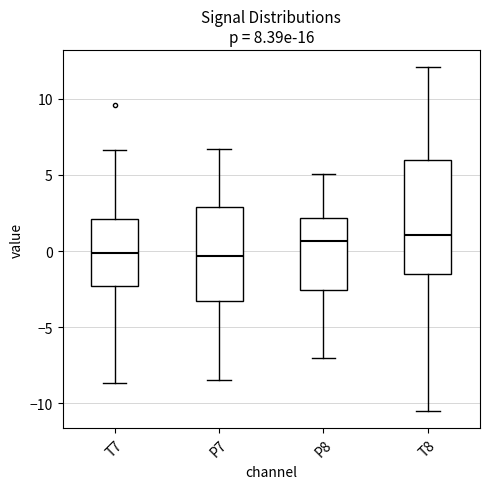

Reading left to right, read every box against the y-axis: the position of its median line, the range the box covers, and the ends of its whiskers. The values are not printed on the chart, so give them approximately, as read against the axis.

T7: median 0.0, box -2.5 to 2.0, whiskers -8.5 to 6.5
P7: median -0.5, box -3.5 to 3.0, whiskers -8.5 to 6.5
P8: median 0.5, box -2.5 to 2.0, whiskers -7.0 to 5.0
T8: median 1.0, box -1.5 to 6.0, whiskers -10.5 to 12.0